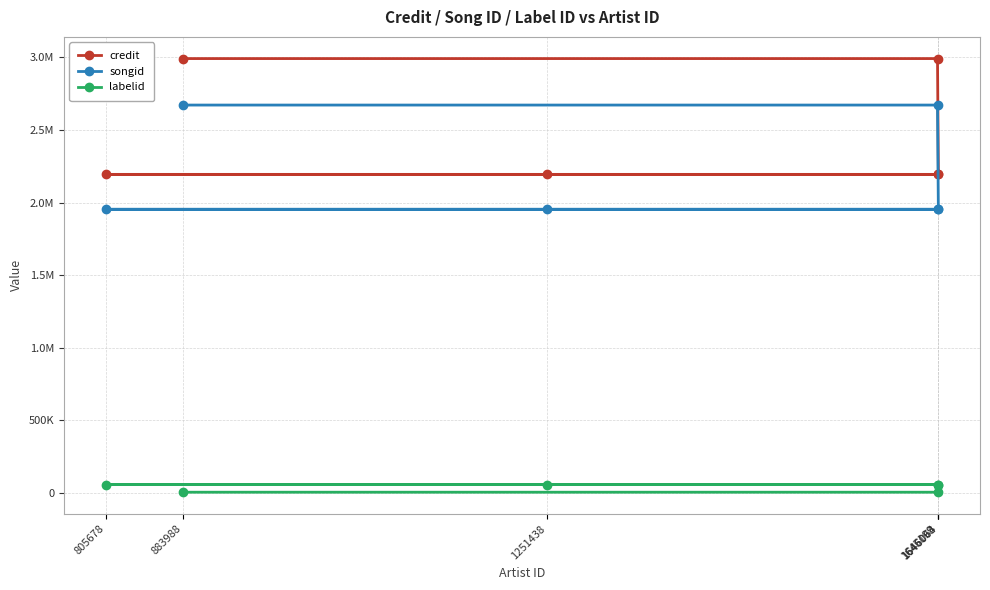

Does the chart display data point markers on the line(s)?

Yes